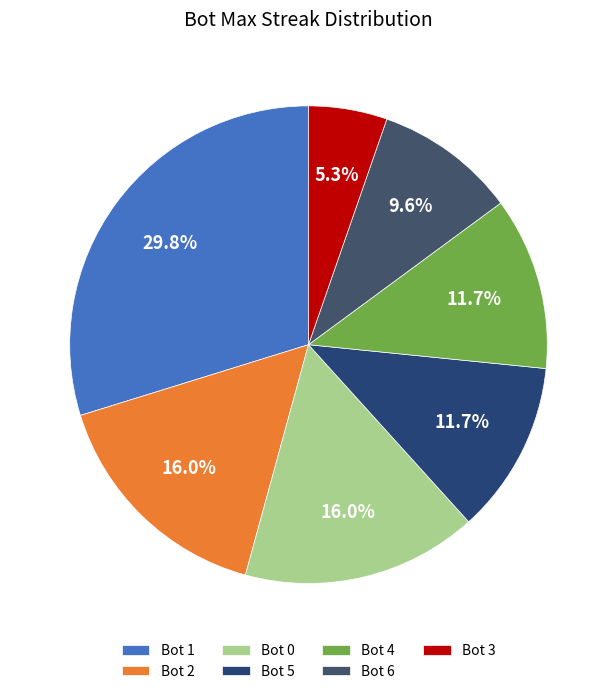

Which slice is the smallest?

Bot 3